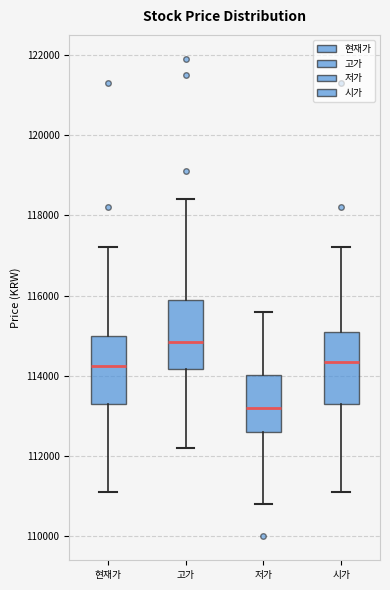

Where does the lower whisker of the box for 저가 end on the y-axis? The values are not printed on the chart, so give them approximately, as read against the axis.

110800